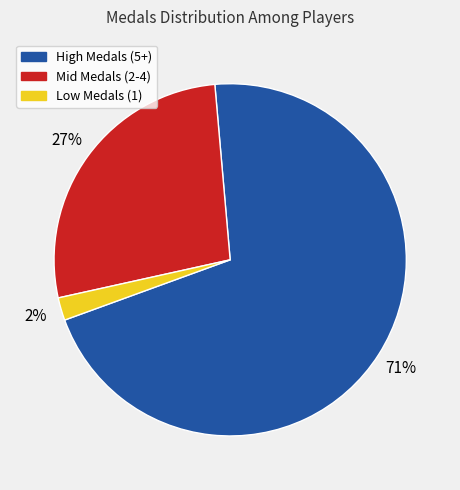

To the nearest percent, what is the average slice percentage?

33%